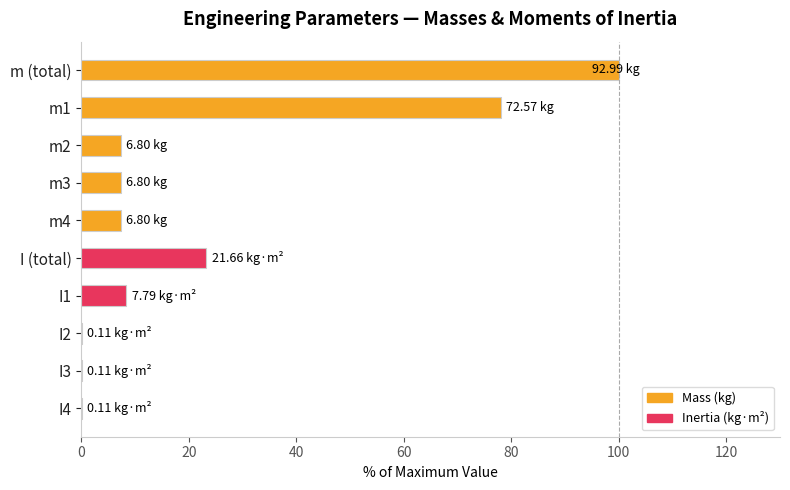

At which category does the chart reach its peak across all series?

m (total)